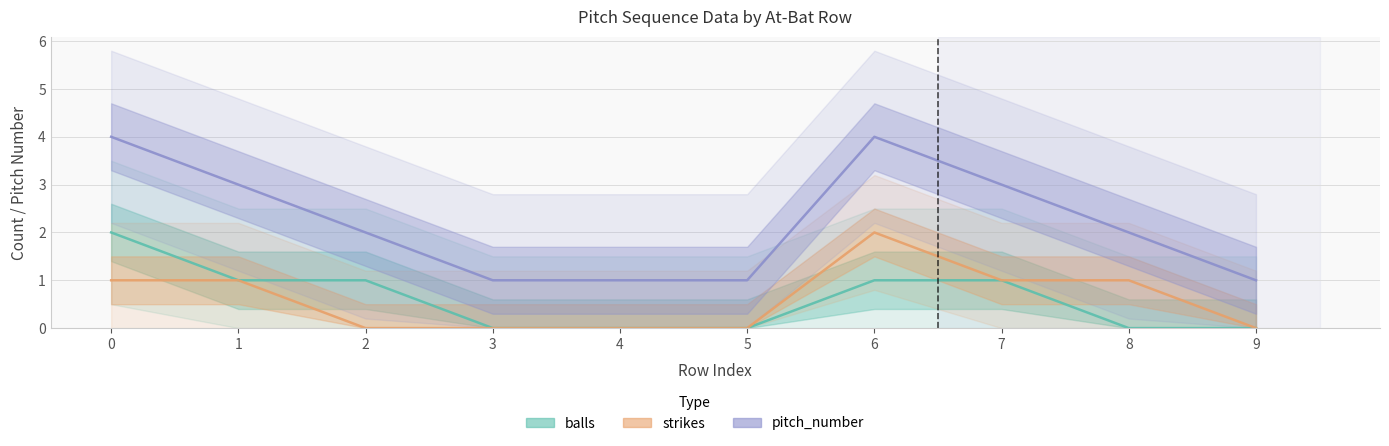

Does the chart display data point markers on the line(s)?

No